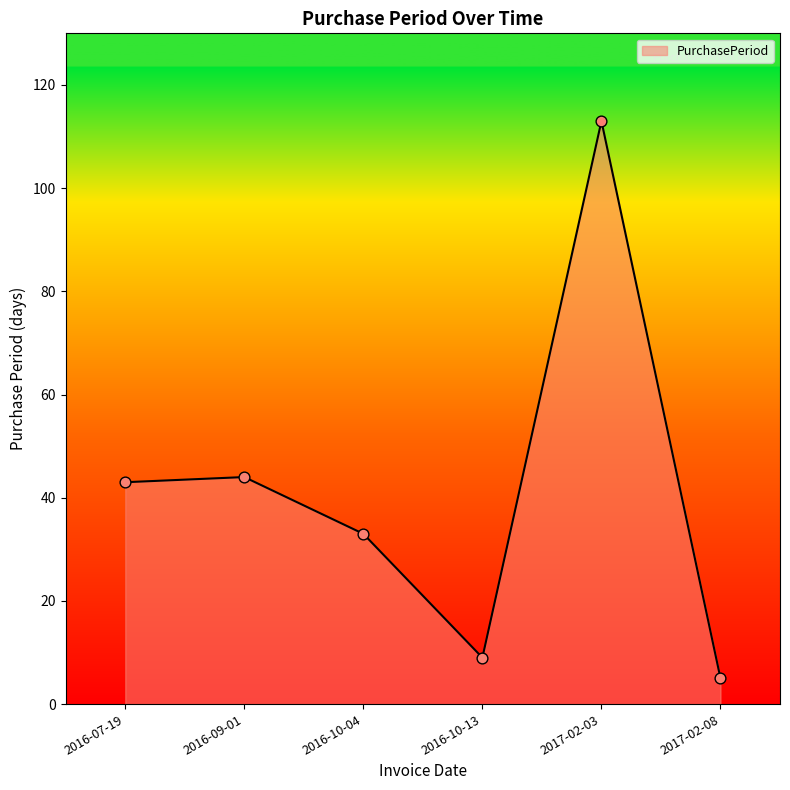

What is the change in value from 2016-07-19 to 2017-02-03?

+70